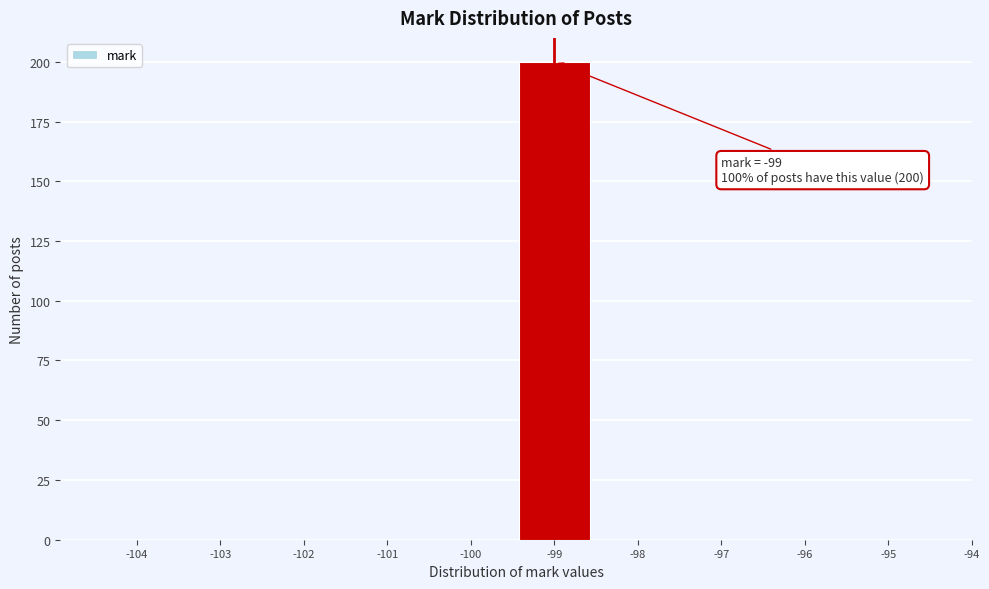

Which range on the x-axis has the tallest bar?

-99.5 to -98.5